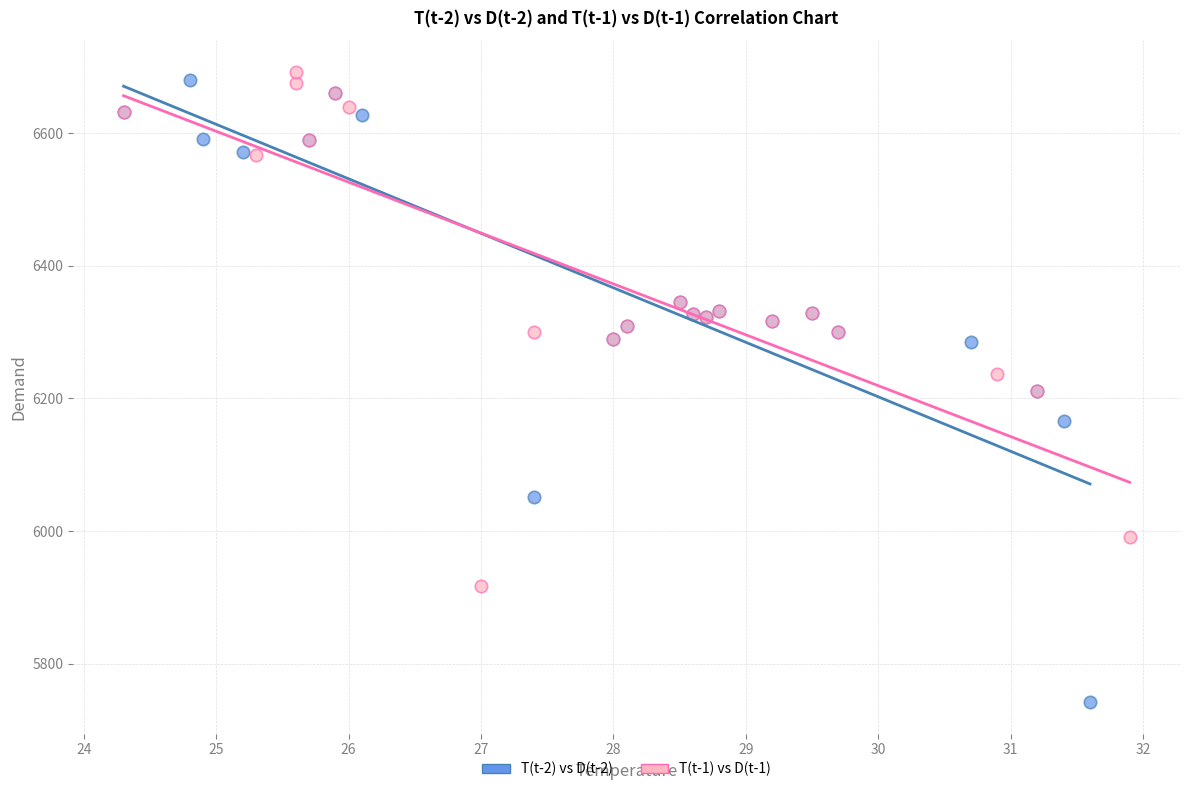

Which series reaches the minimum Y coordinate?

T(t-2) vs D(t-2)